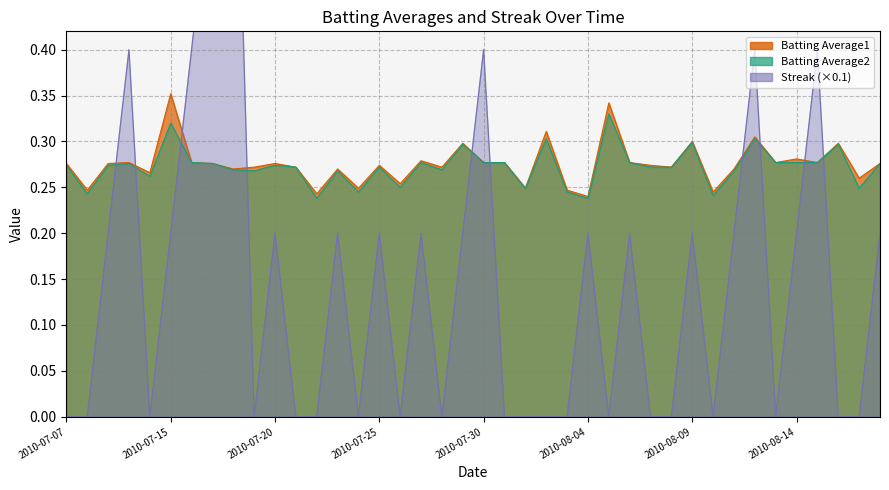

The Streak series shows -0.5 at 34. True or false?

False